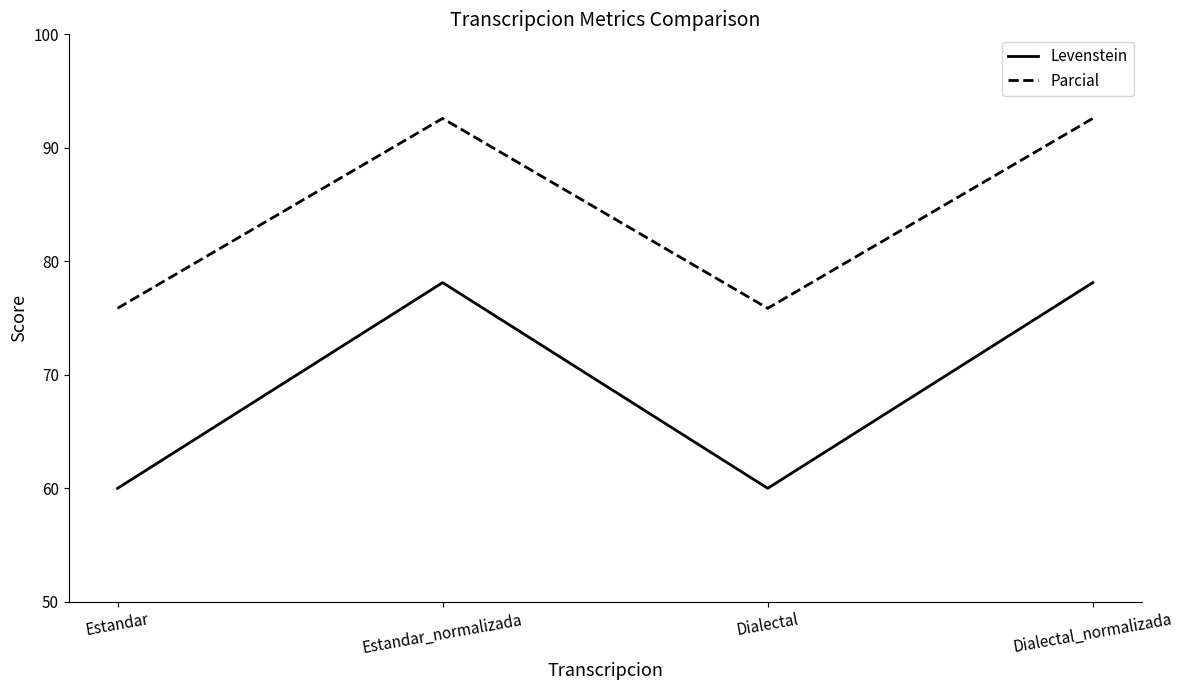

What is the average value of the Parcial series?

84.2